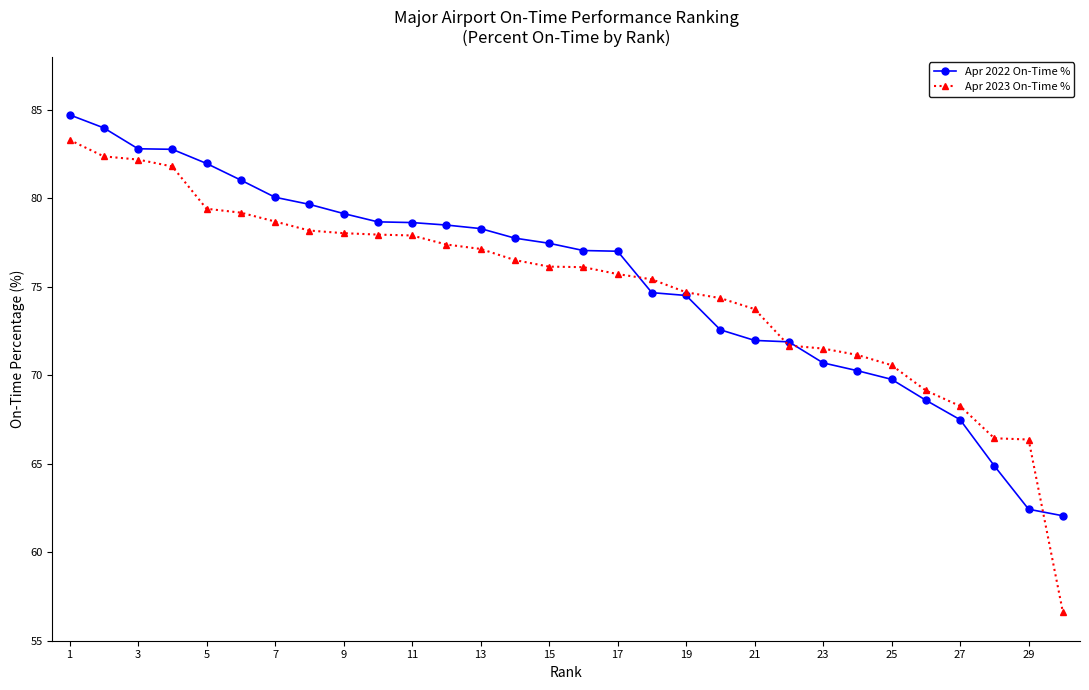

Which series has the largest range (max minus min)?

Apr 2023 On-Time %